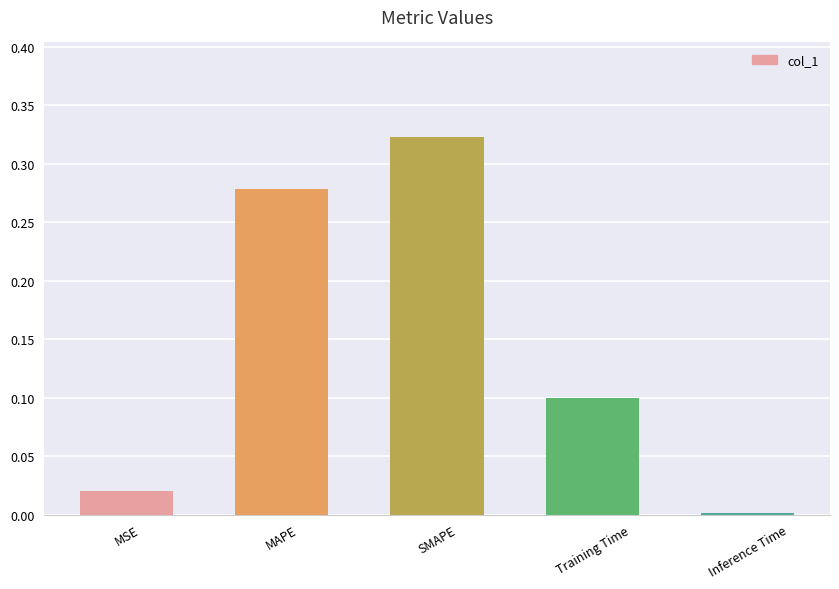

Which label corresponds to the largest value in the chart?

SMAPE